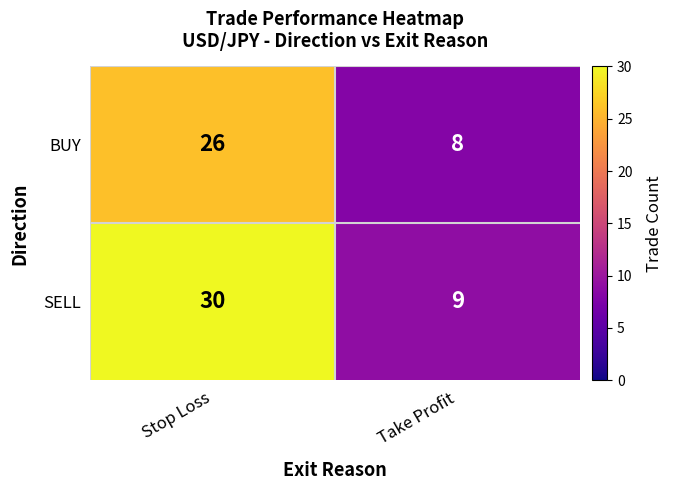

The value of SELL at Stop Loss is 51. True or false?

False